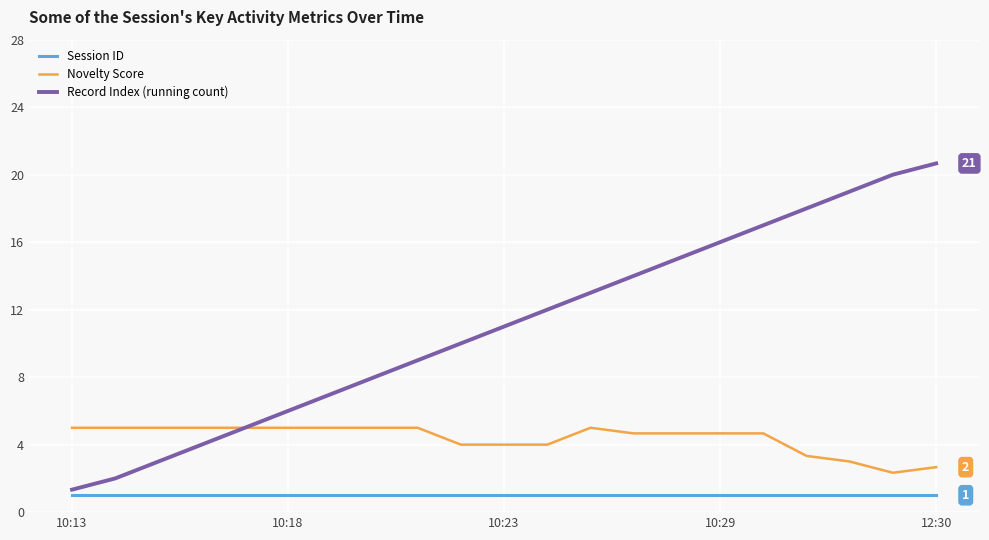

What is the smallest value displayed?

1.0